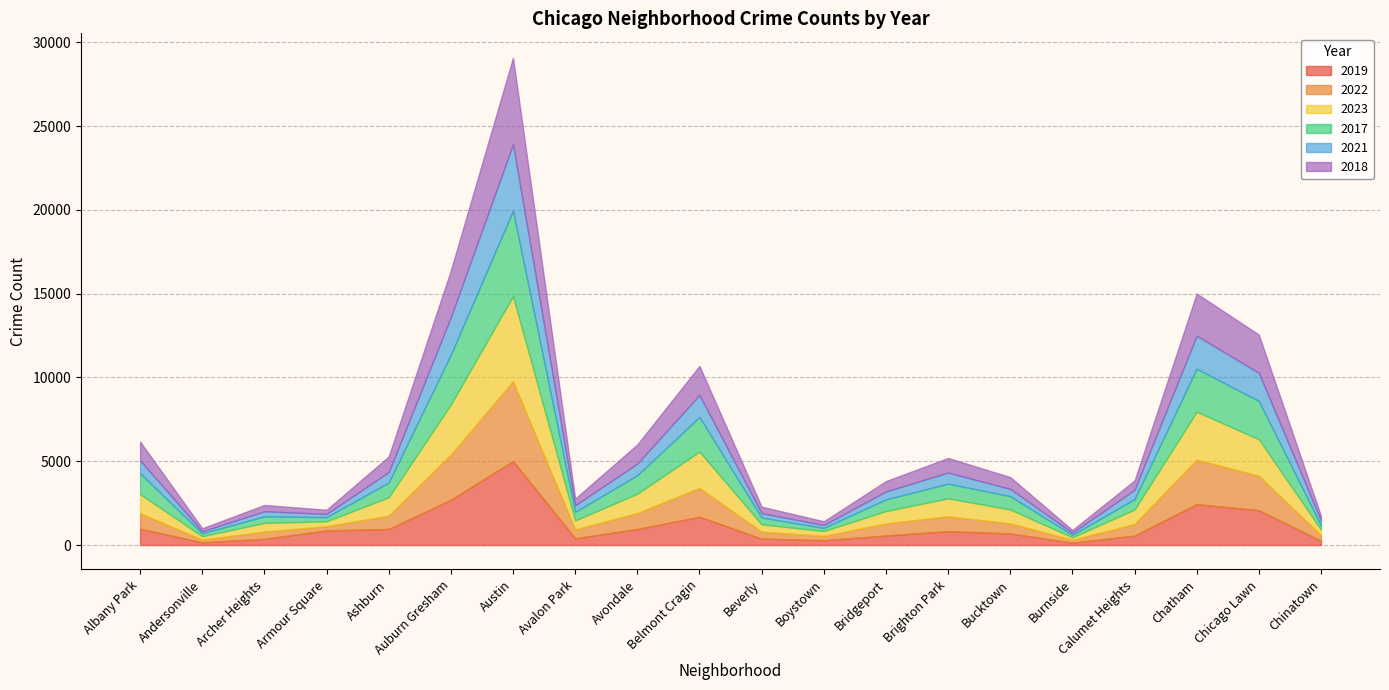

Where is the first local maximum for 2019?

Austin